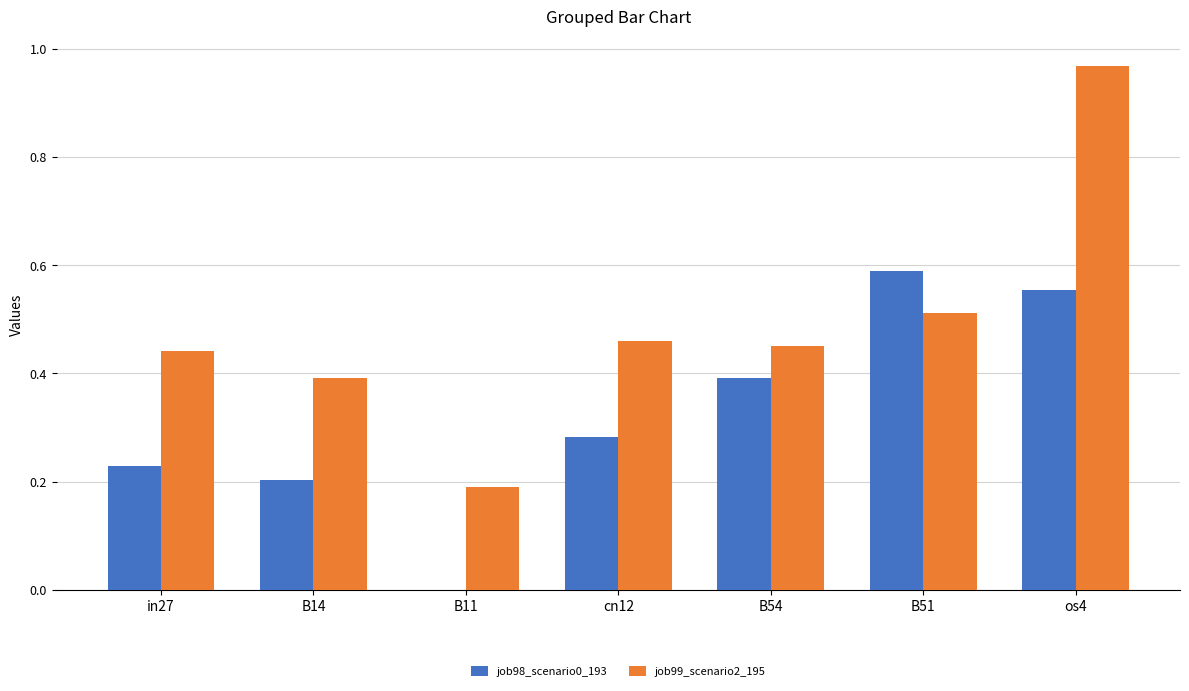

Does the chart contain stacked bars?

No